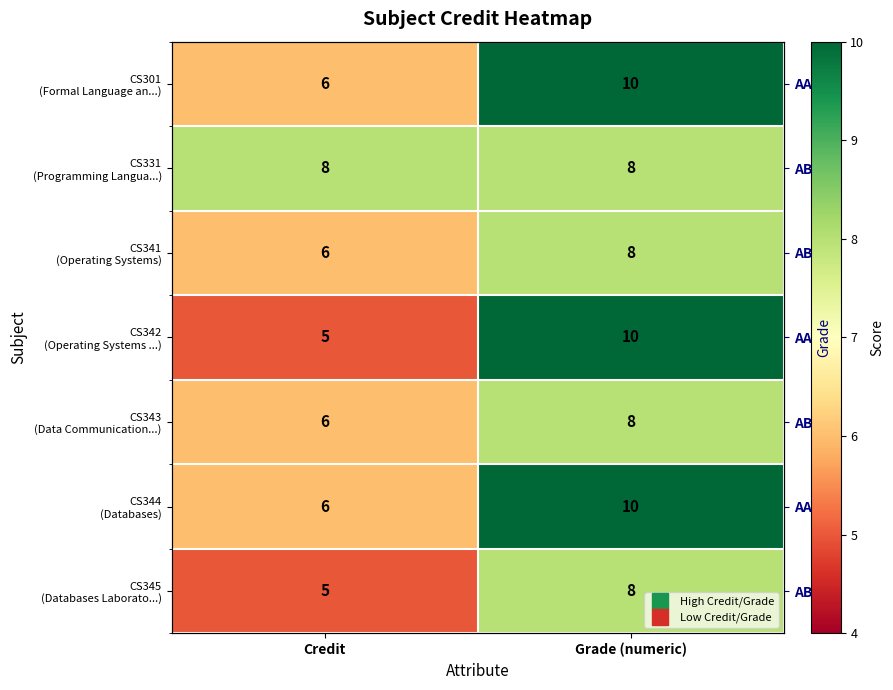

What is the average value of the CS301 (Formal Language an...) series?

8